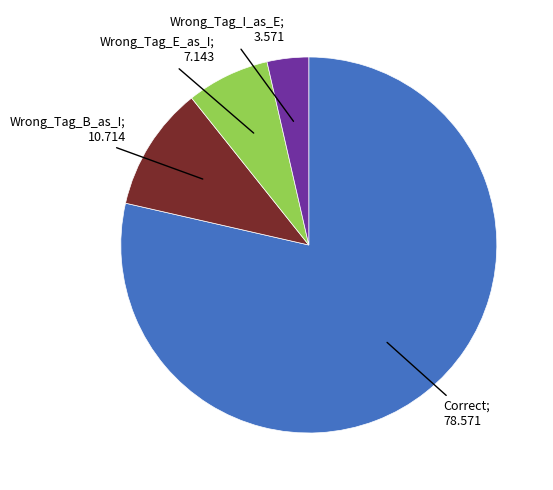

Count the number of slices in the pie.

4